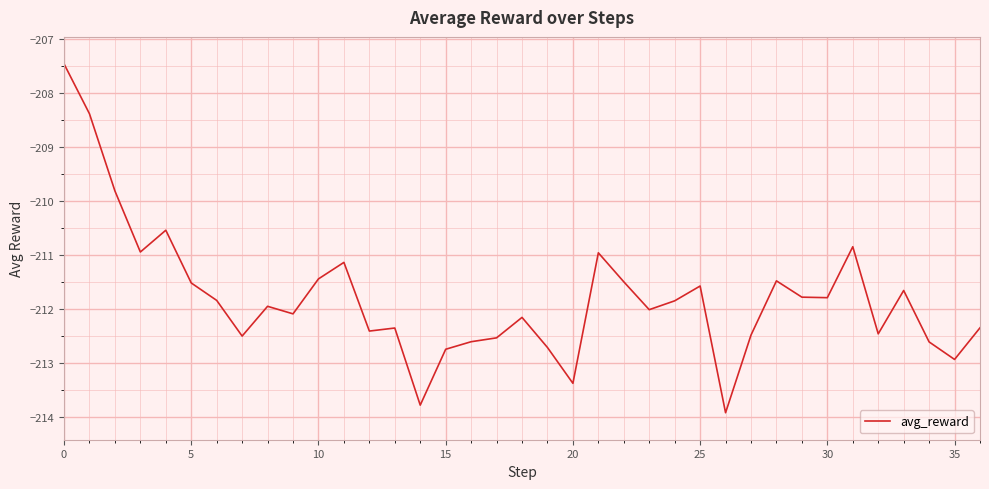

What is the greatest value displayed?

-207.5